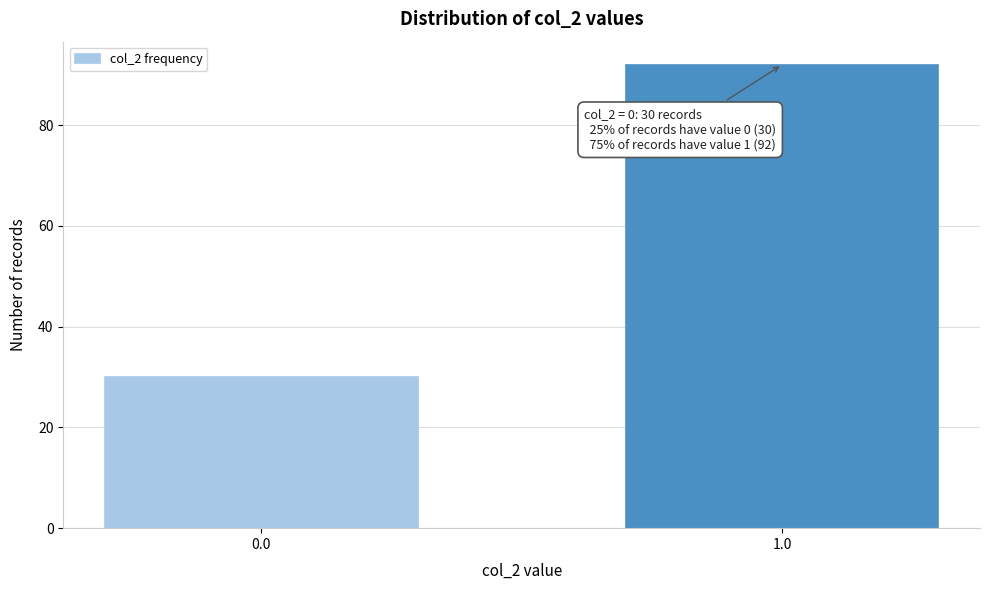

Reading left to right, what are all the values shown in this chart?

0.0=30	1.0=92